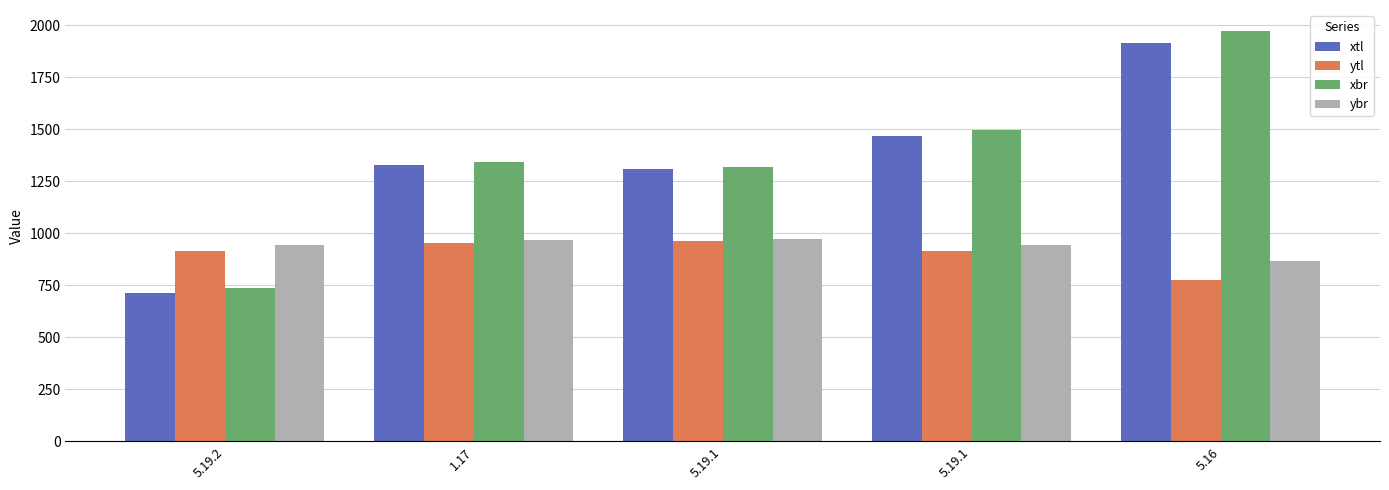

Reading left to right, extract all data points from this chart.

xtl: 712	1328	1307	1468	1912
ytl: 917	955	961	915	774
xbr: 736	1342	1317	1494	1974
ybr: 942	969	973	942	866